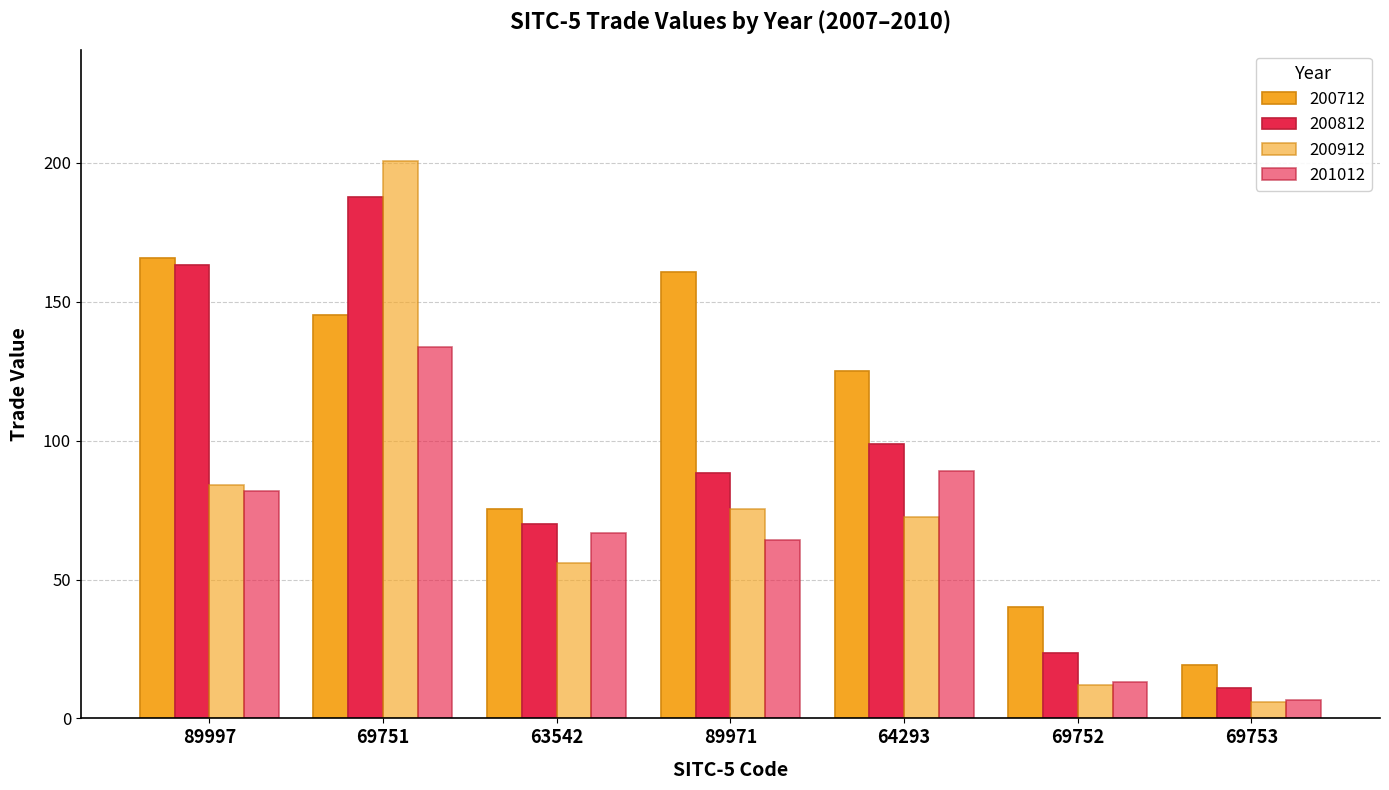

What is the average value of the 201012 series?

65.0